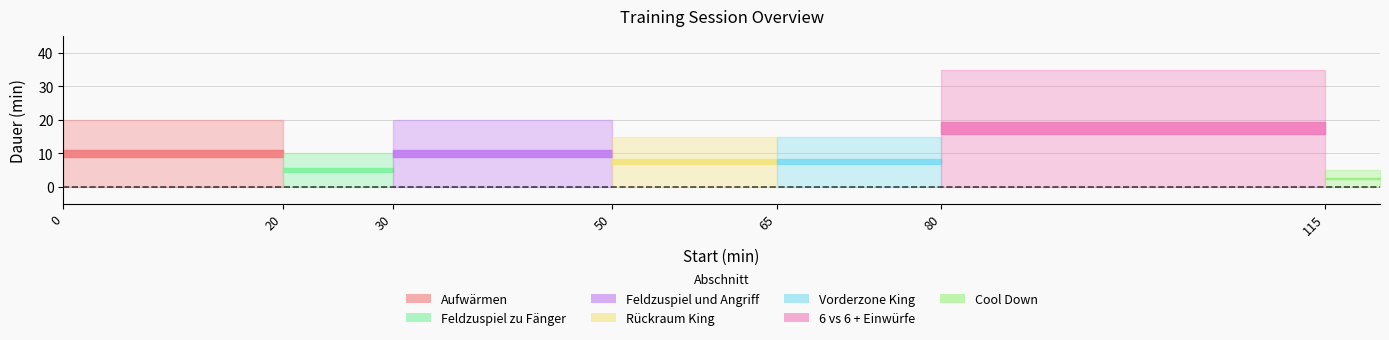

How many data points are less than 15?

2